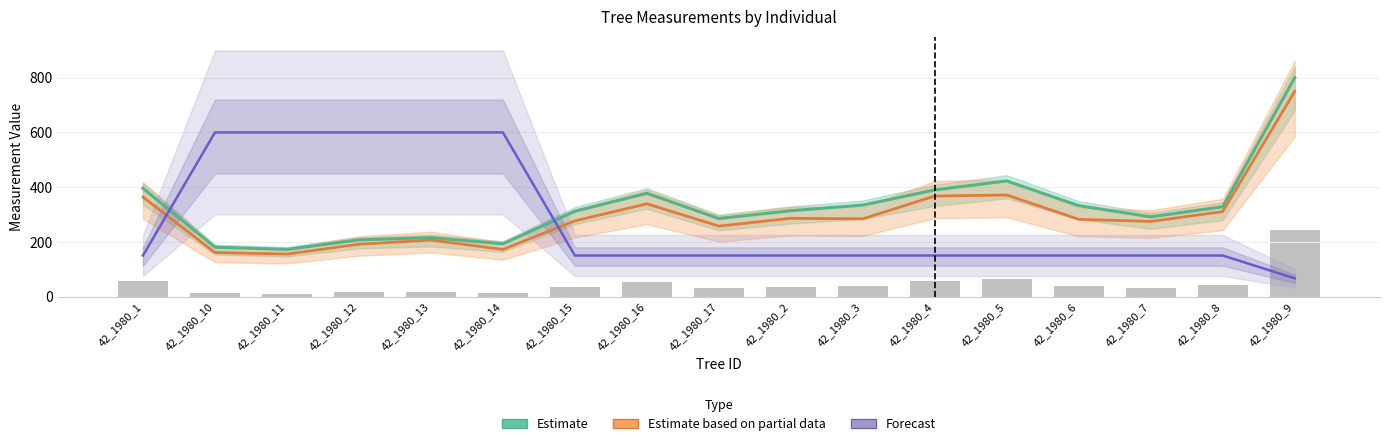

What is the highest value of the Estimate based on partial data series?

750.0